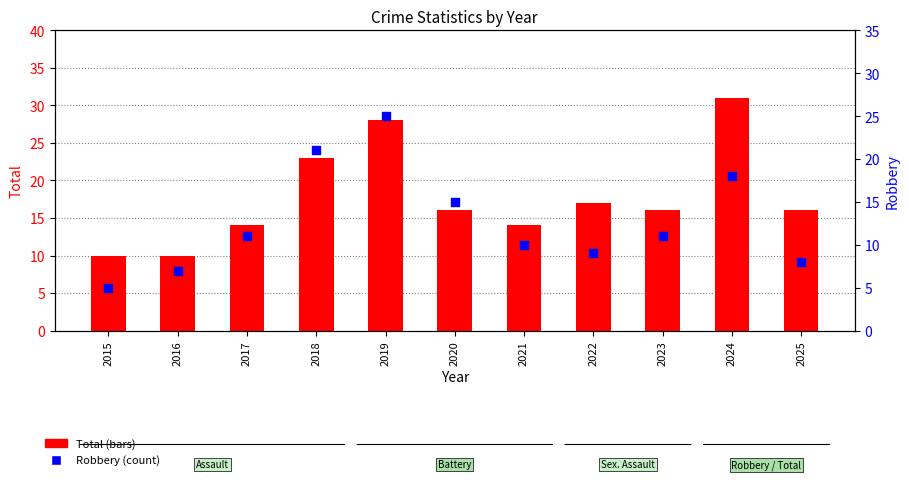

Is the value of Robbery at 2021 greater than the value of Total at 2017?

No